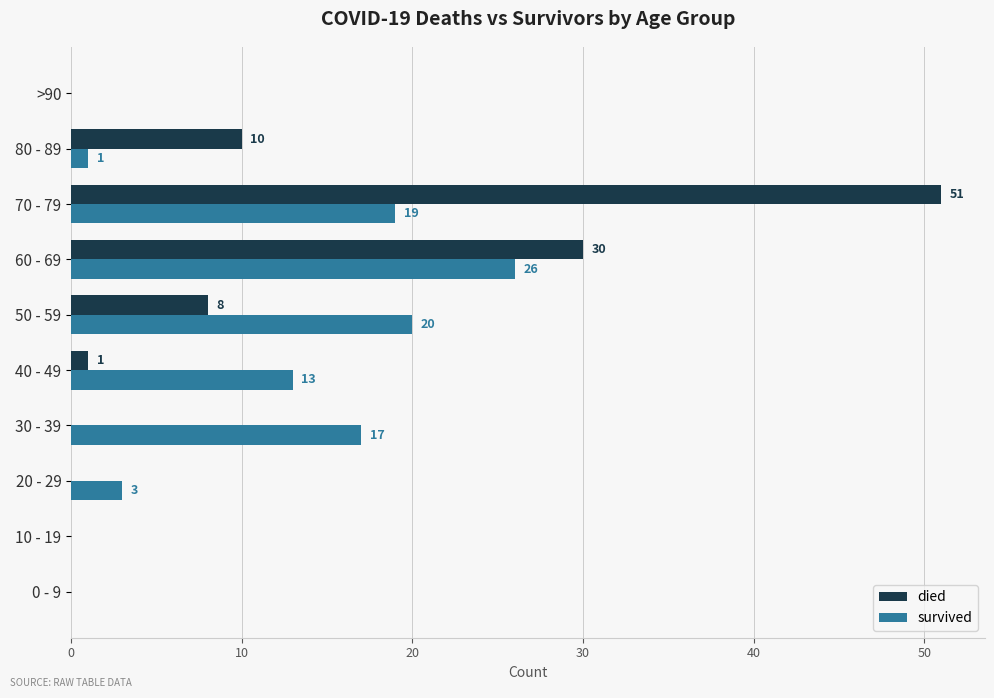

Is it true that died equals 8 at 50 - 59?

True